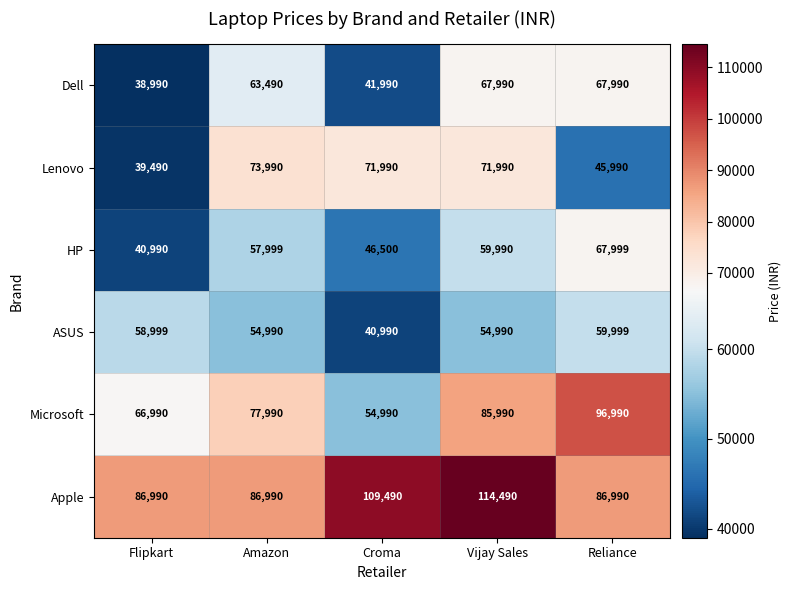

Reading left to right, extract all data points from this chart.

Dell: 38990	63490	41990	67990	67990
Lenovo: 39490	73990	71990	71990	45990
HP: 40990	57999	46500	59990	67999
ASUS: 58999	54990	40990	54990	59999
Microsoft: 66990	77990	54990	85990	96990
Apple: 86990	86990	109490	114490	86990